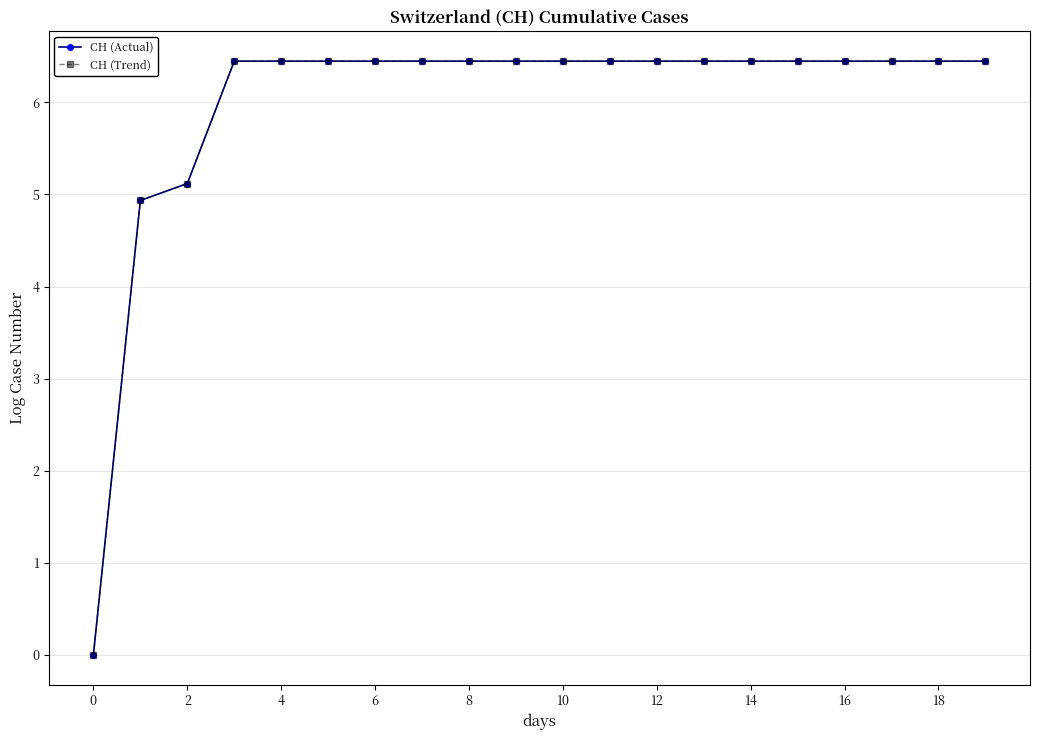

True or false: CH (Trend) and CH (Actual) cross at least once.

False